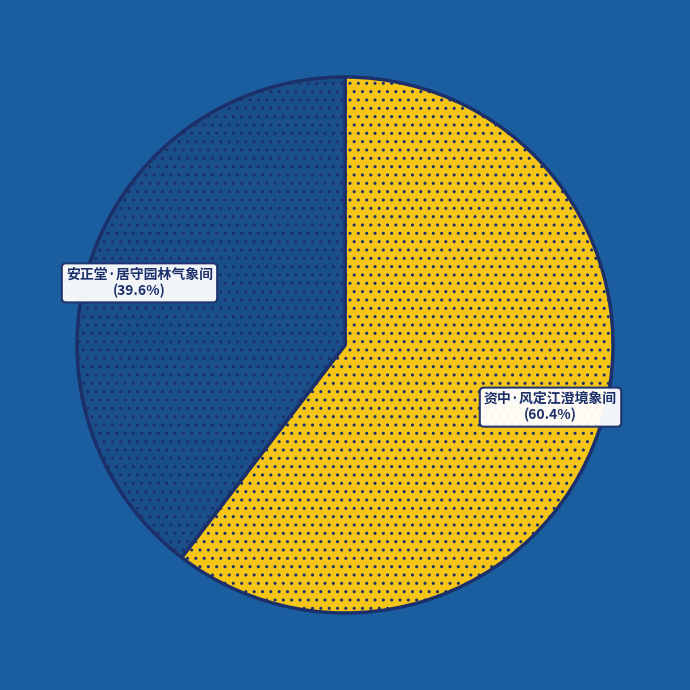

True or false: 资中·风定江澄境象间 accounts for 74% of the total.

False